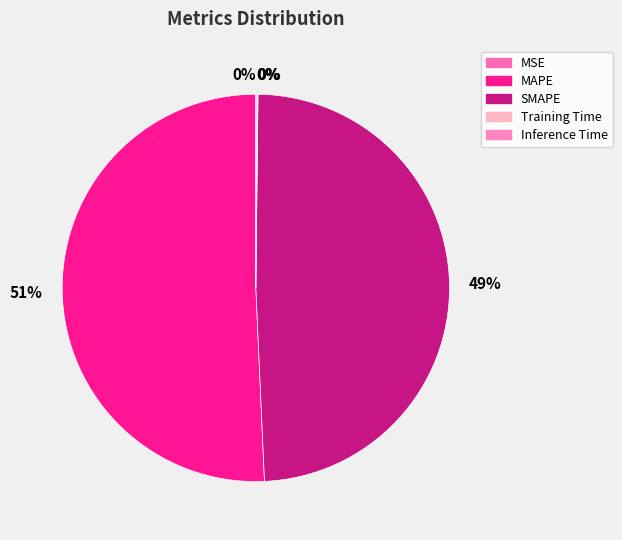

Which category has the biggest portion of the pie?

MAPE